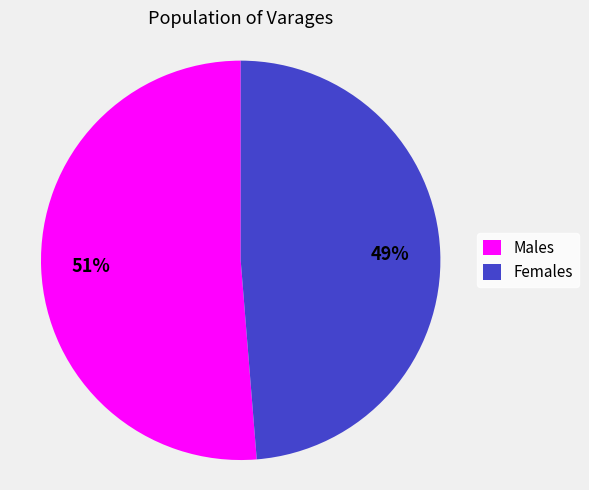

To the nearest percent, what is the average slice percentage?

50%